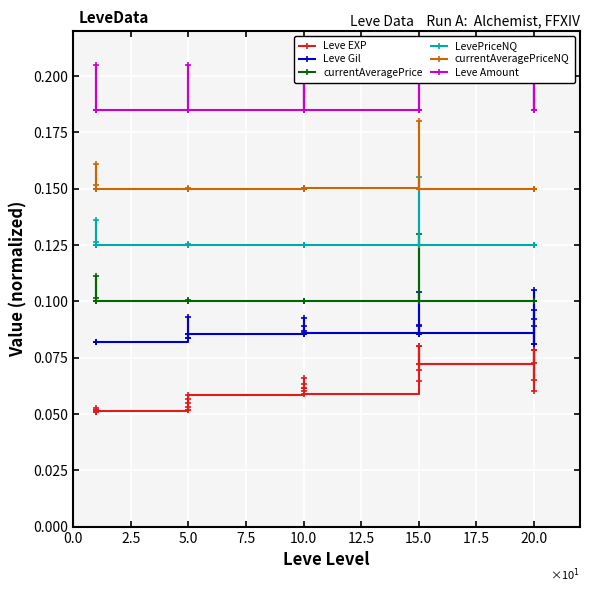

How many lines are shown in the chart?

6